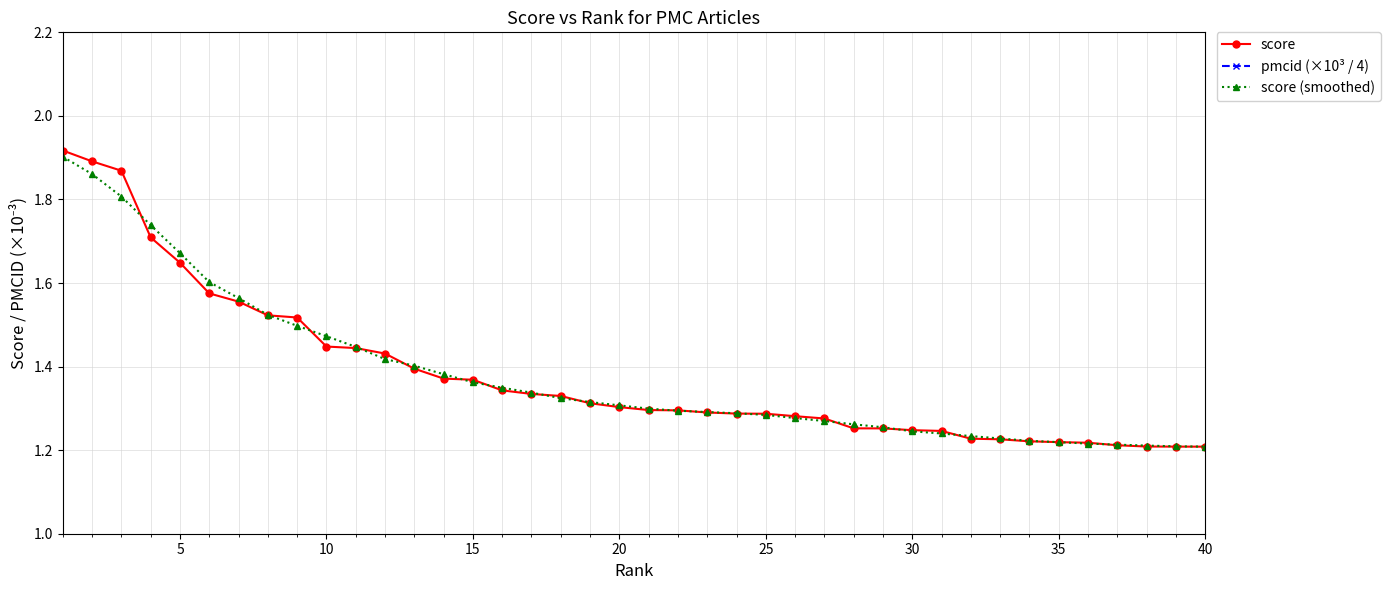

How many score values are between 1 and 2?

40